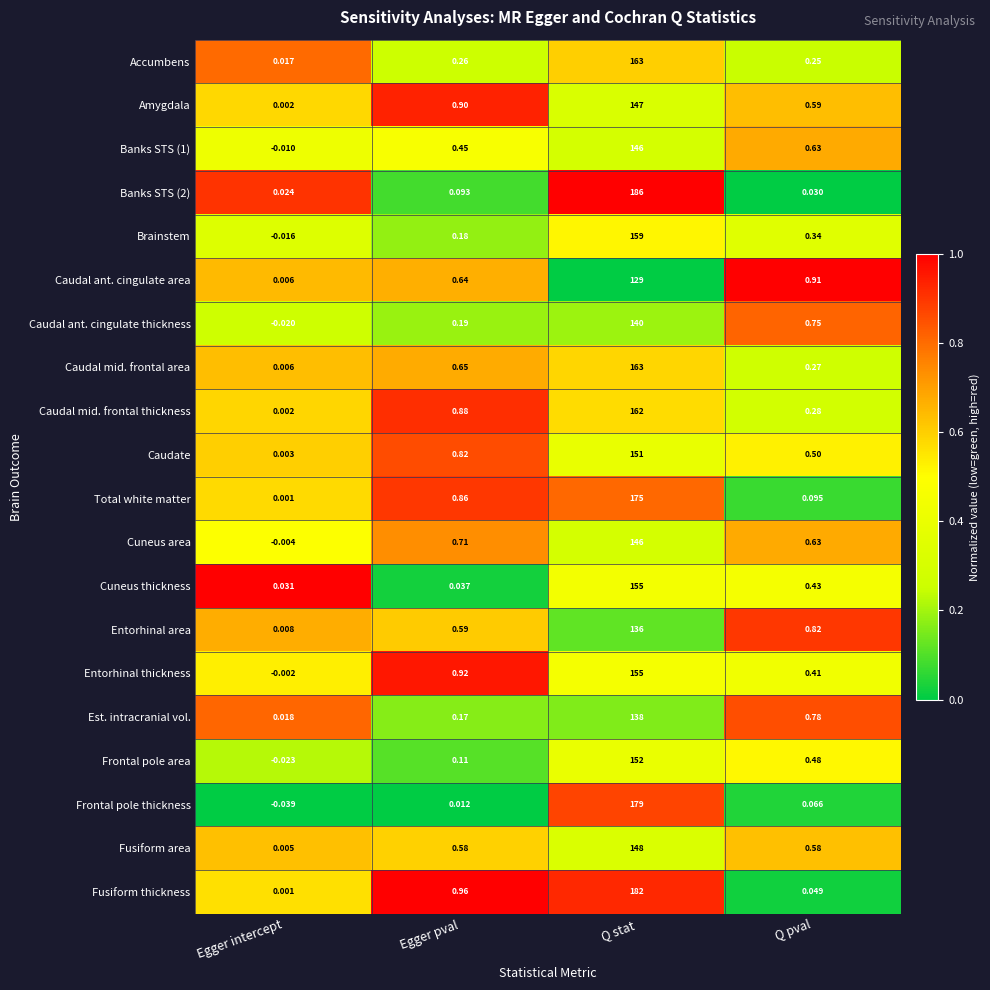

At which category does the chart reach its peak across all series?

Q stat